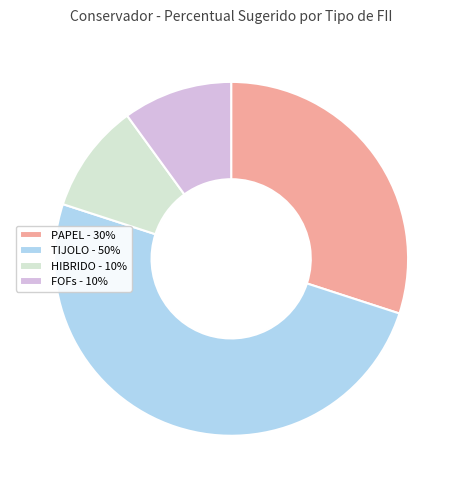

Which has a higher value, TIJOLO - 50% or HIBRIDO - 10%?

TIJOLO - 50%